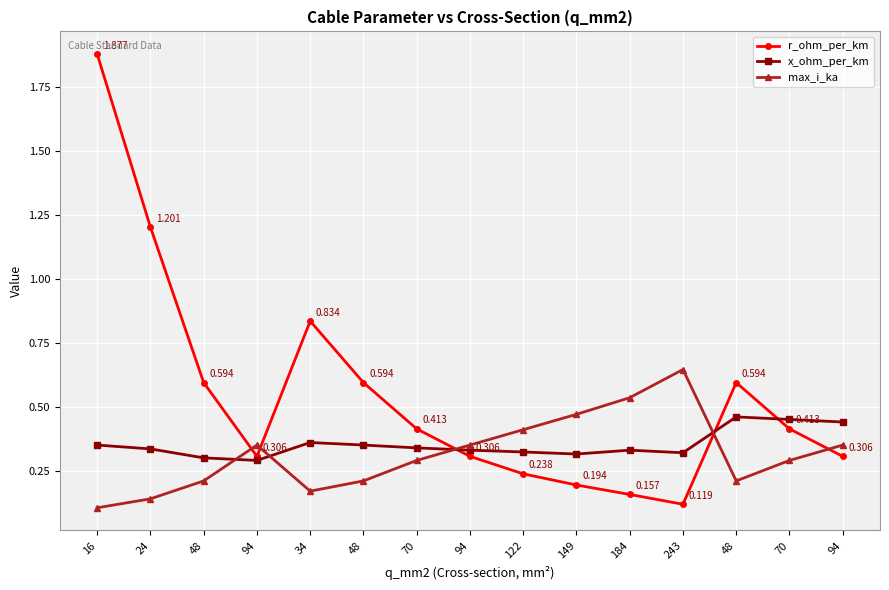

Does the chart have visible grid lines?

Yes